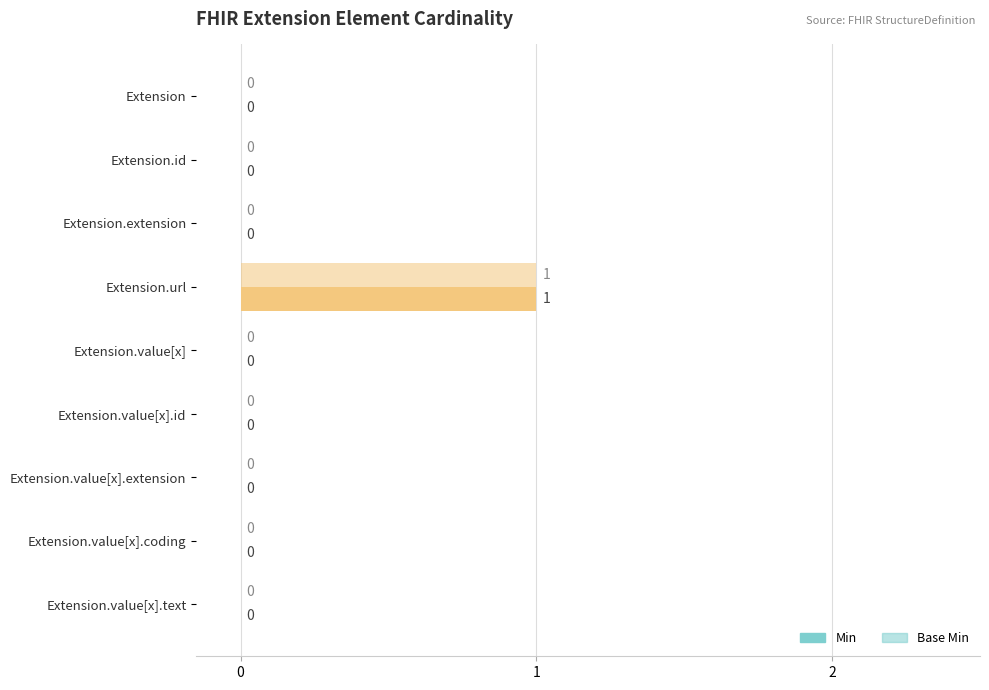

How many distinct data groups are displayed?

2